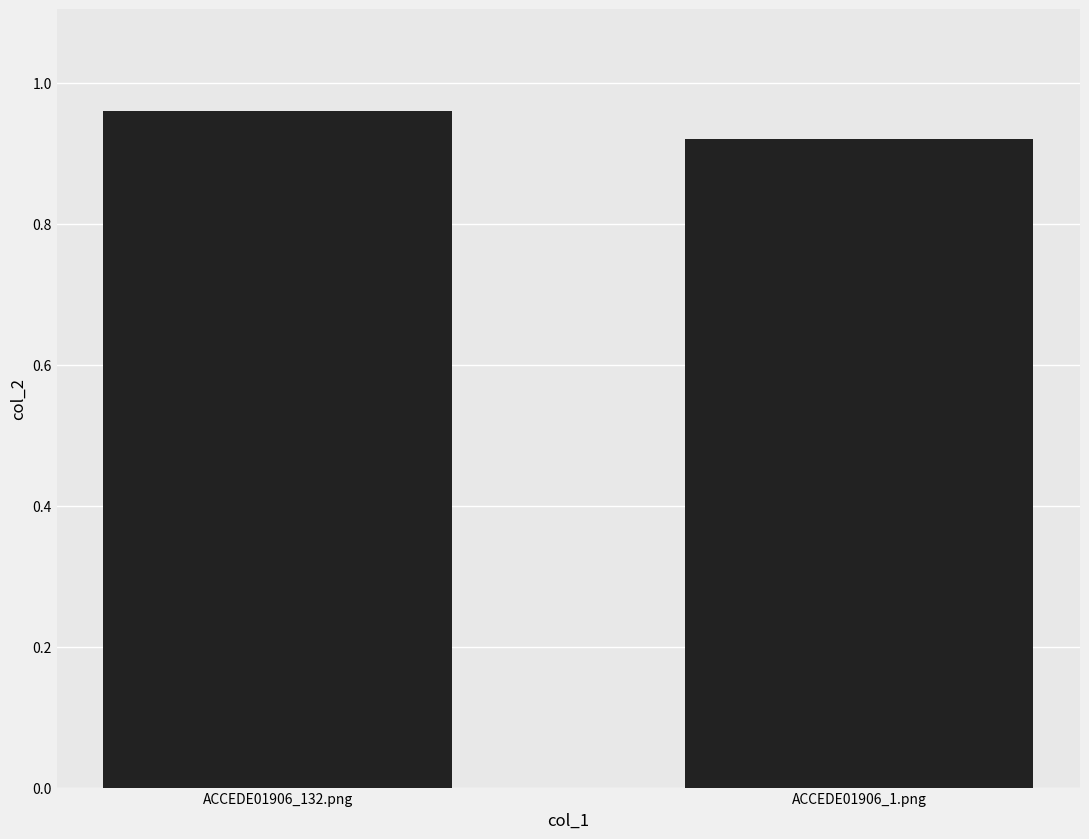

At which label is the value closest to 0?

ACCEDE01906_1.png